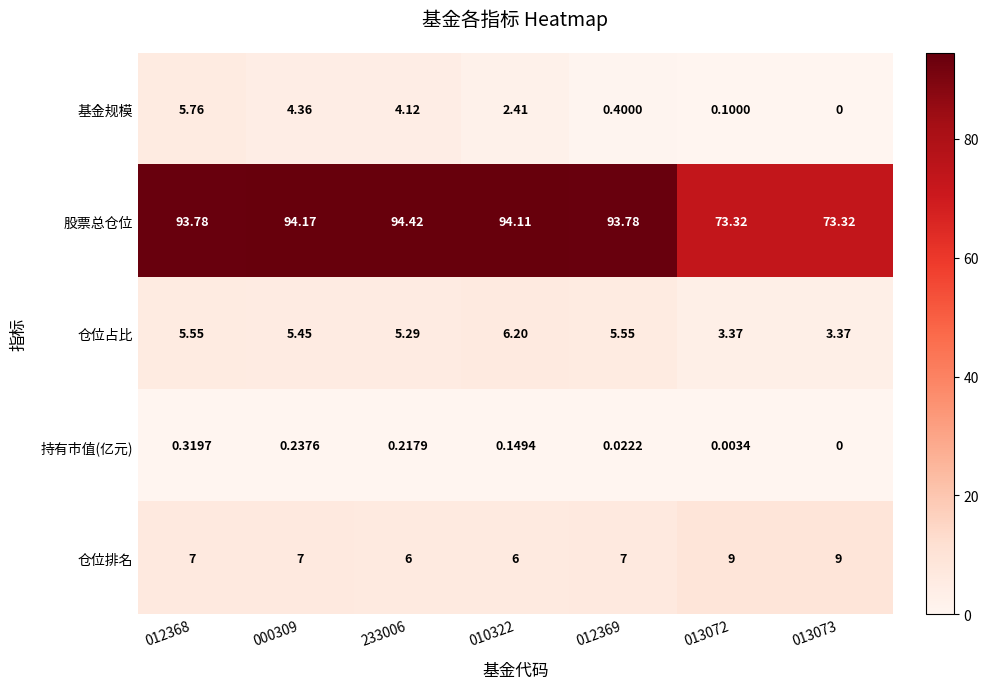

Which series changed the most between 000309 and 010322?

基金规模